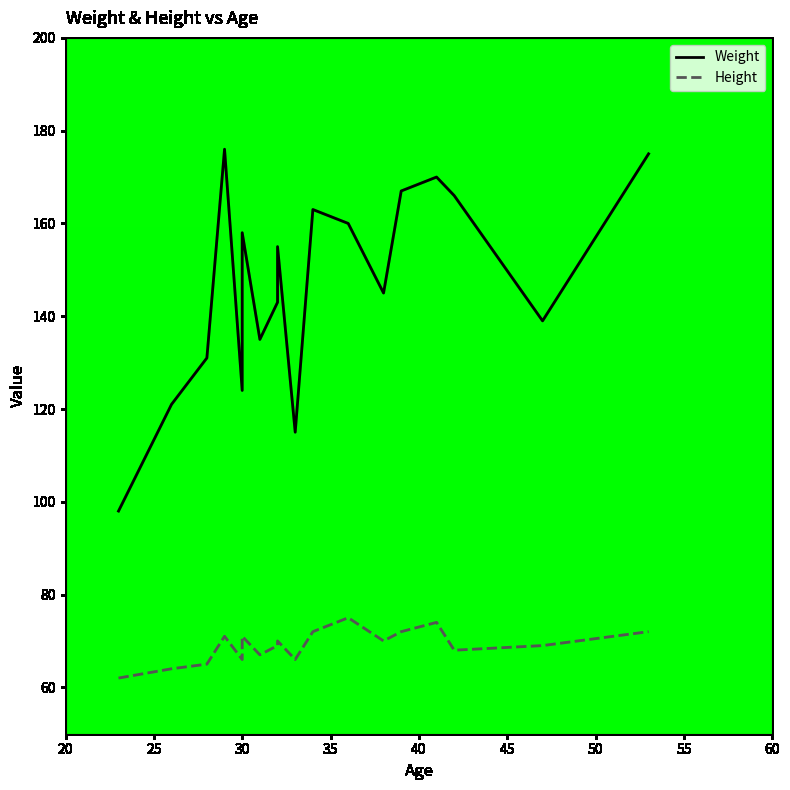

True or false: Height and Weight intersect in this chart.

False